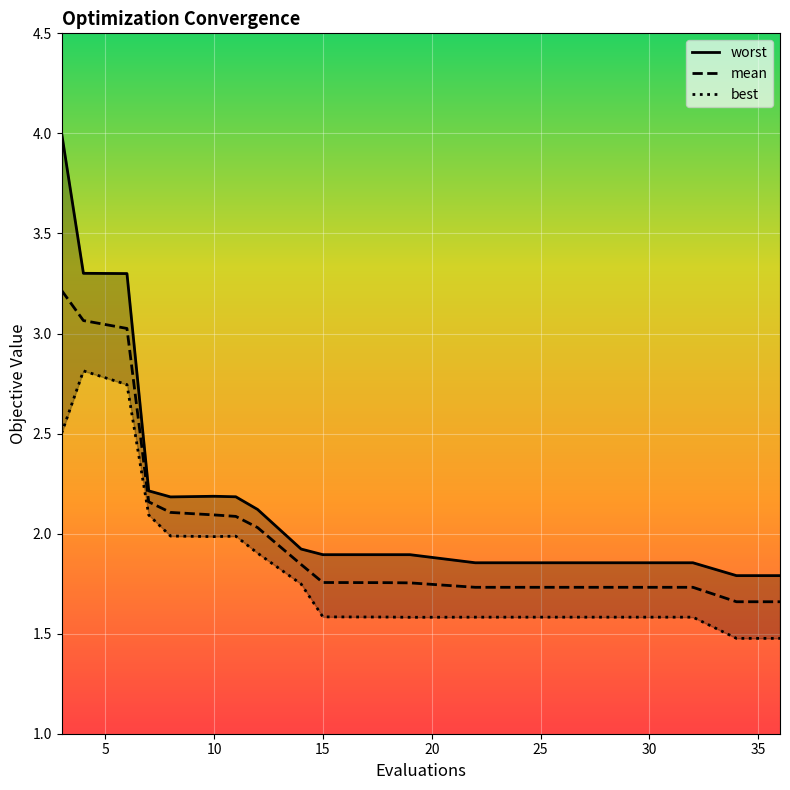

True or false: best and mean cross at least once.

False